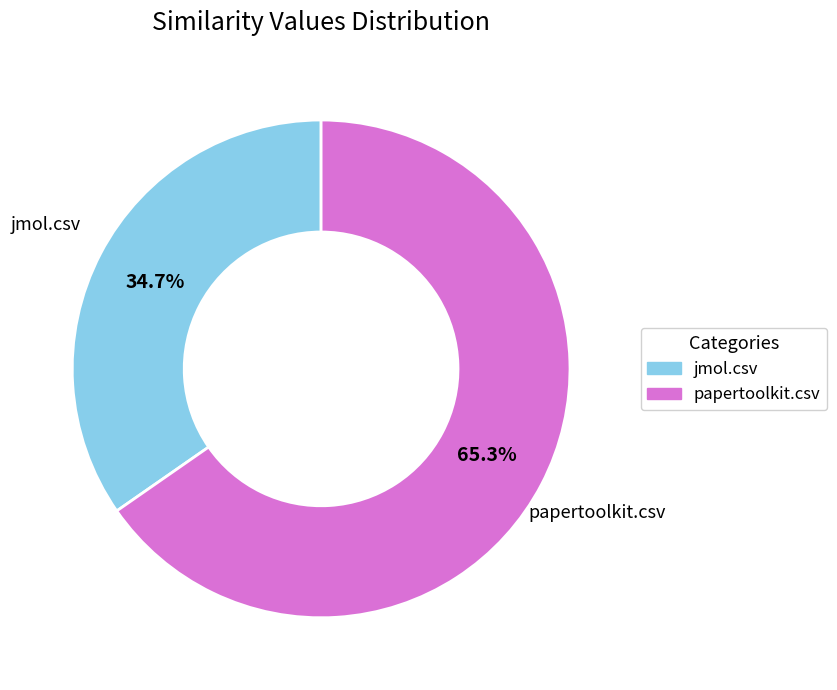

How many segments does this pie chart have?

2